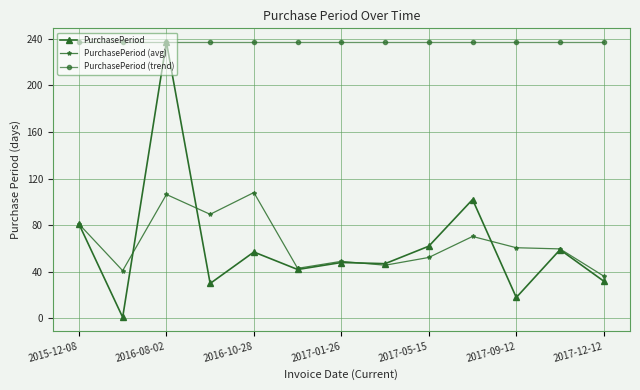

How many lines are shown in the chart?

3